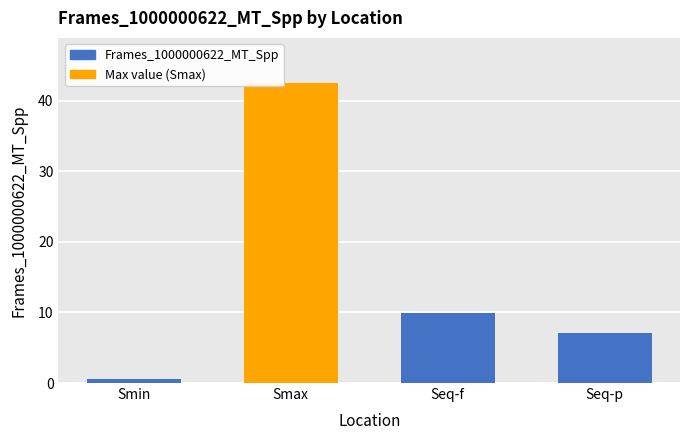

What is the label of the 3rd bar from the left?

Seq-f